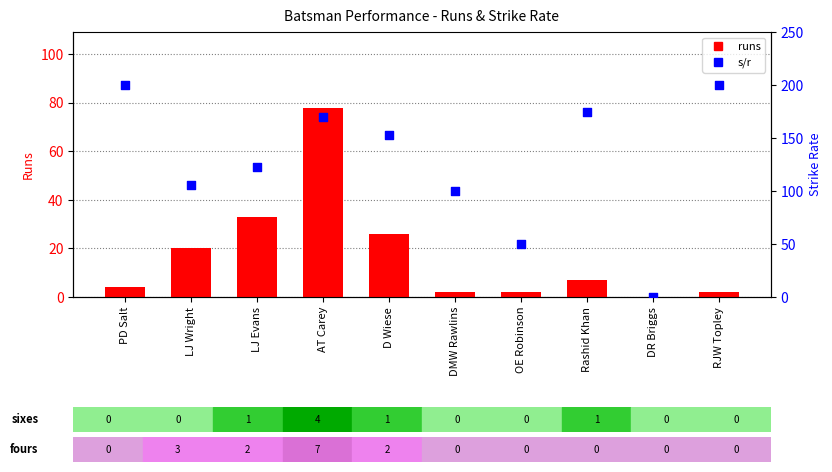

Which series has the largest total across all categories?

s/r